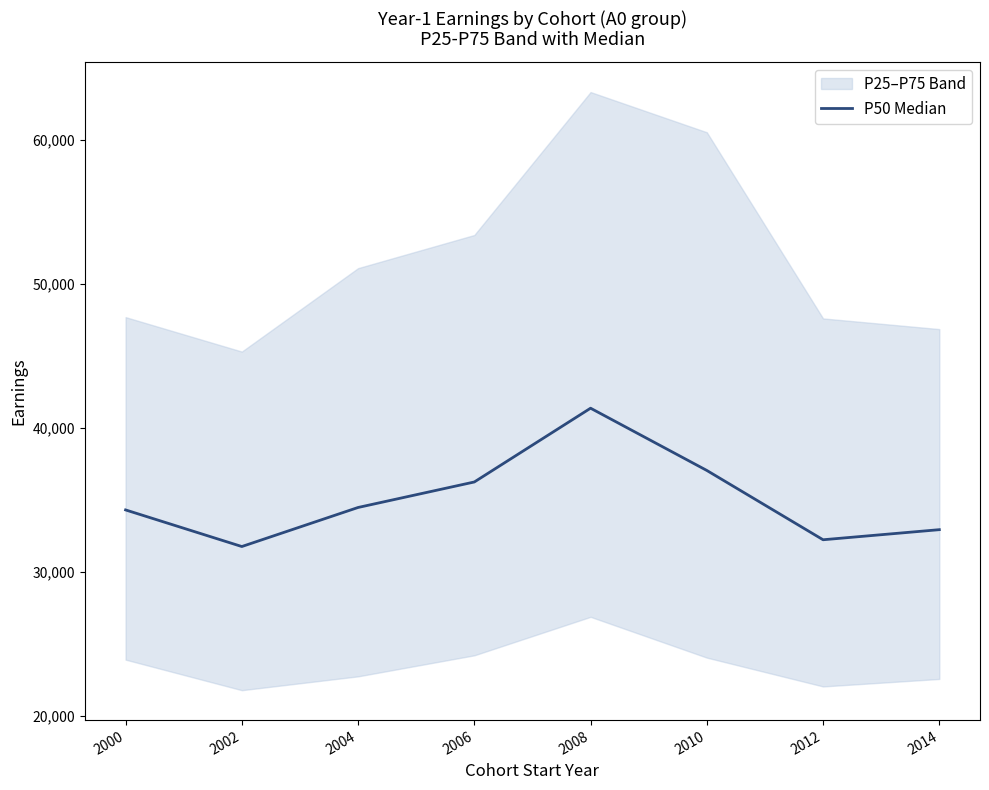

The value of P50 Median at 2004 is 14736. True or false?

False